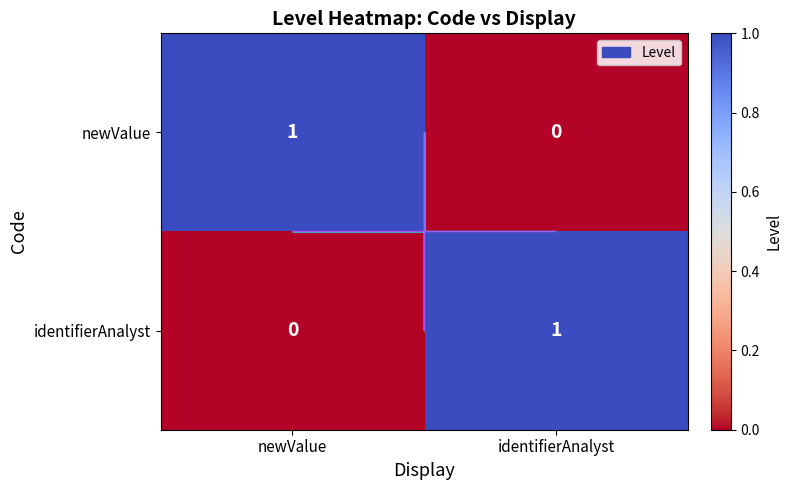

How many newValue values are between 0 and 1?

2